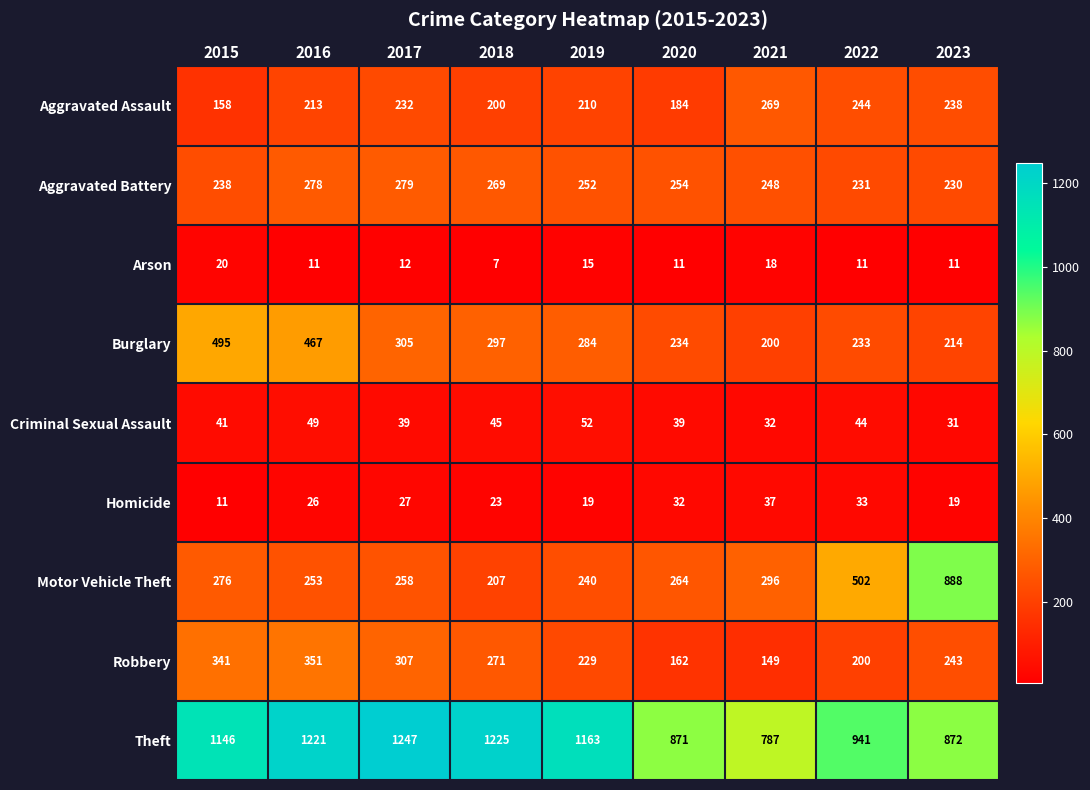

What is the total value across all series at 2018?

2544